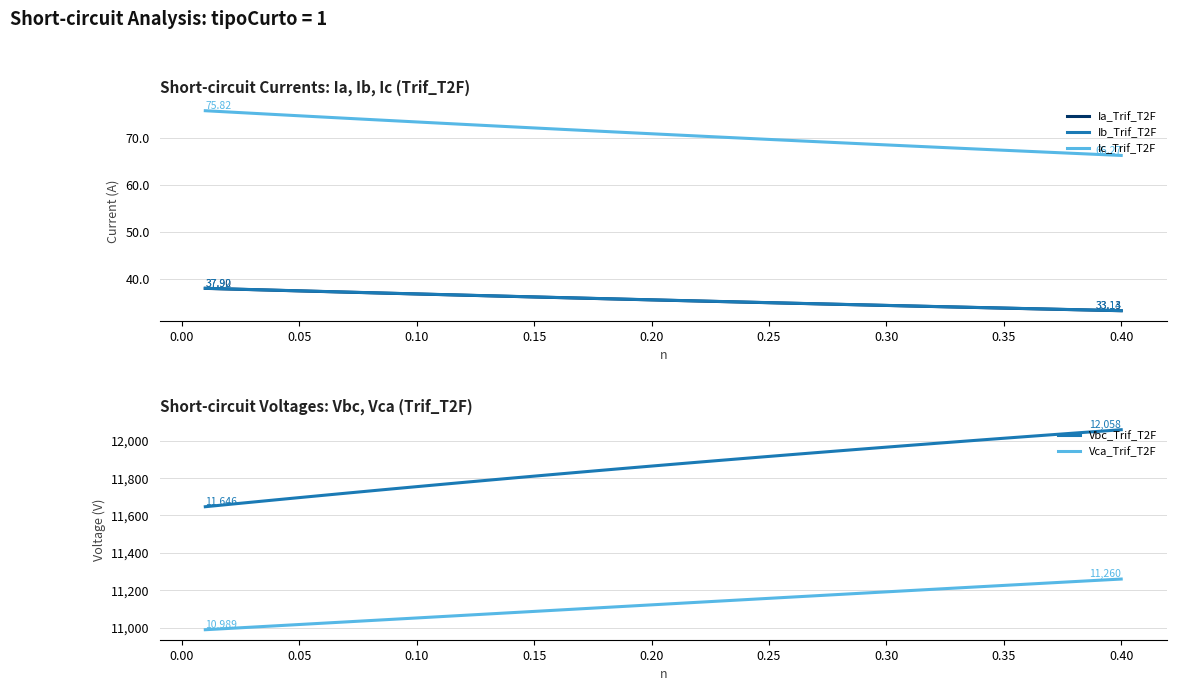

True or false: Ib_Trif_T2F and Ic_Trif_T2F intersect in this chart.

False